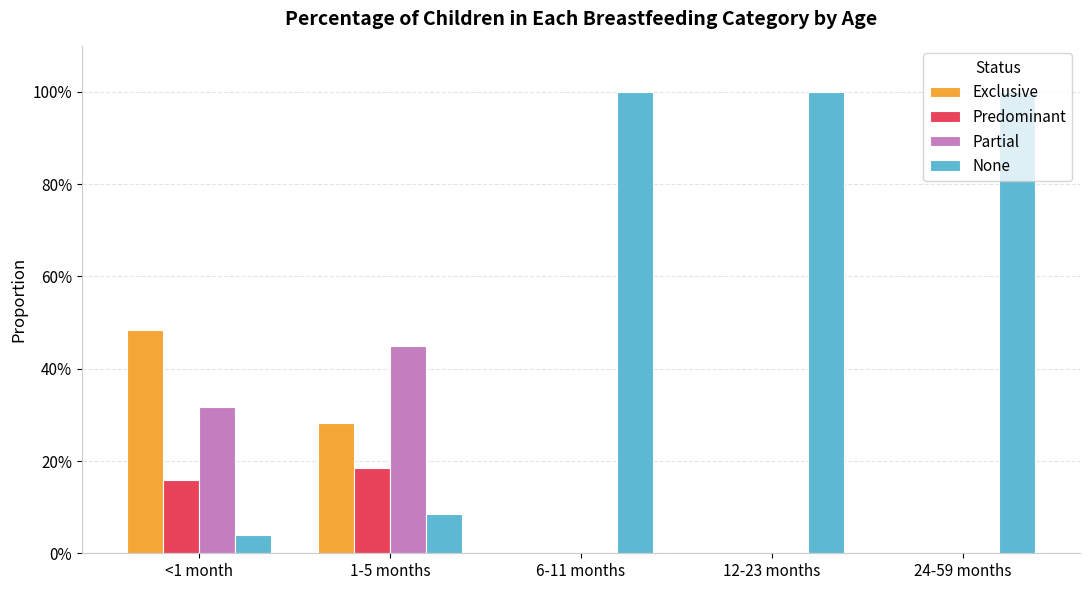

What is the difference between the highest and lowest values at 12-23 months?

1.0